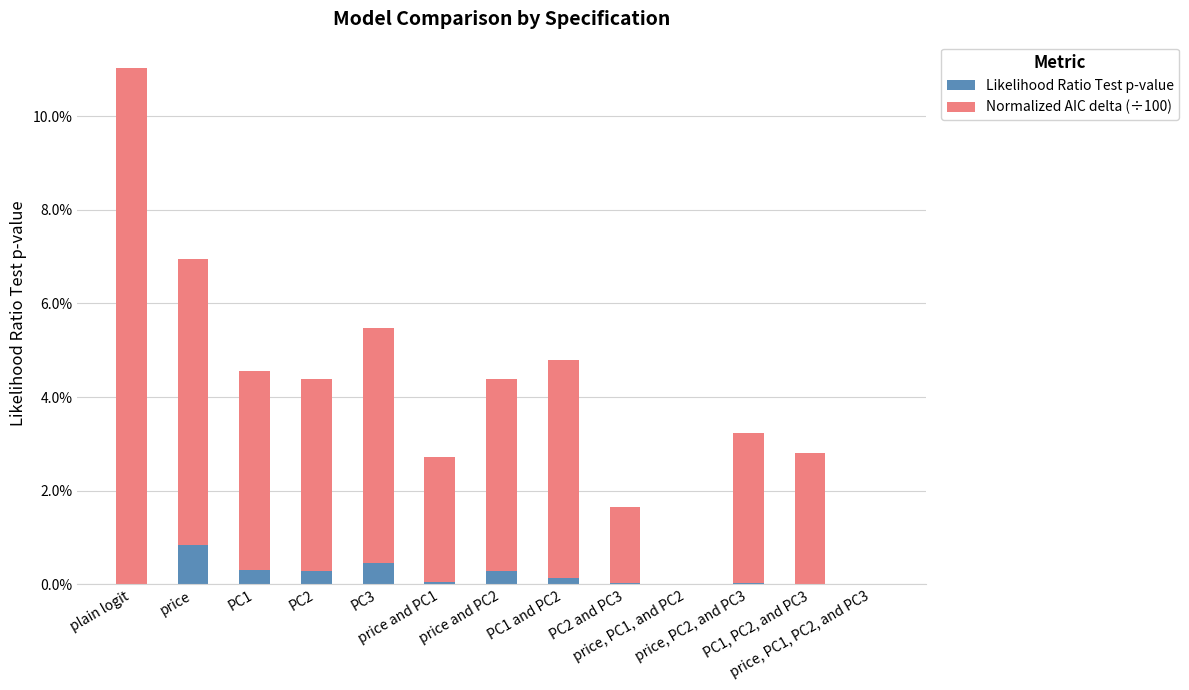

Where is Normalized AIC delta (÷100) nearest to the value 0?

price, PC1, and PC2